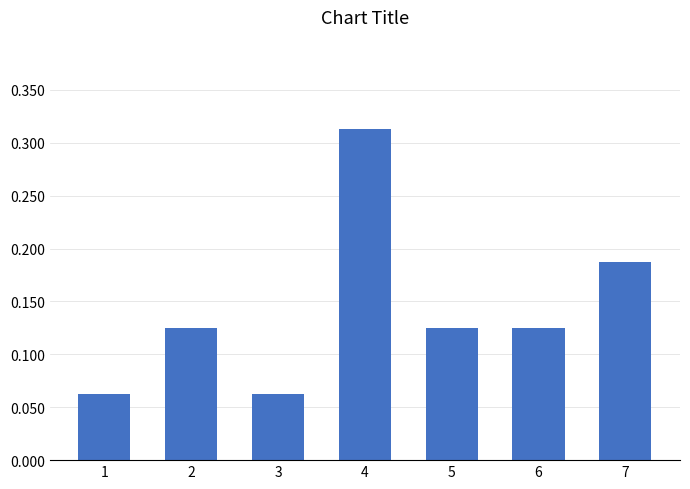

Which category has the highest value across all series?

4